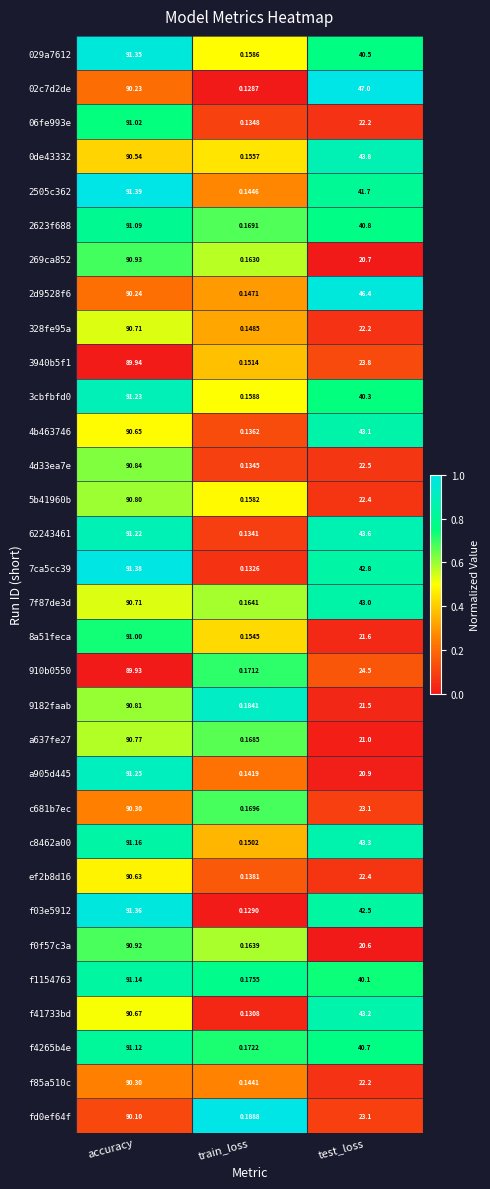

How many data points does each series have?

3